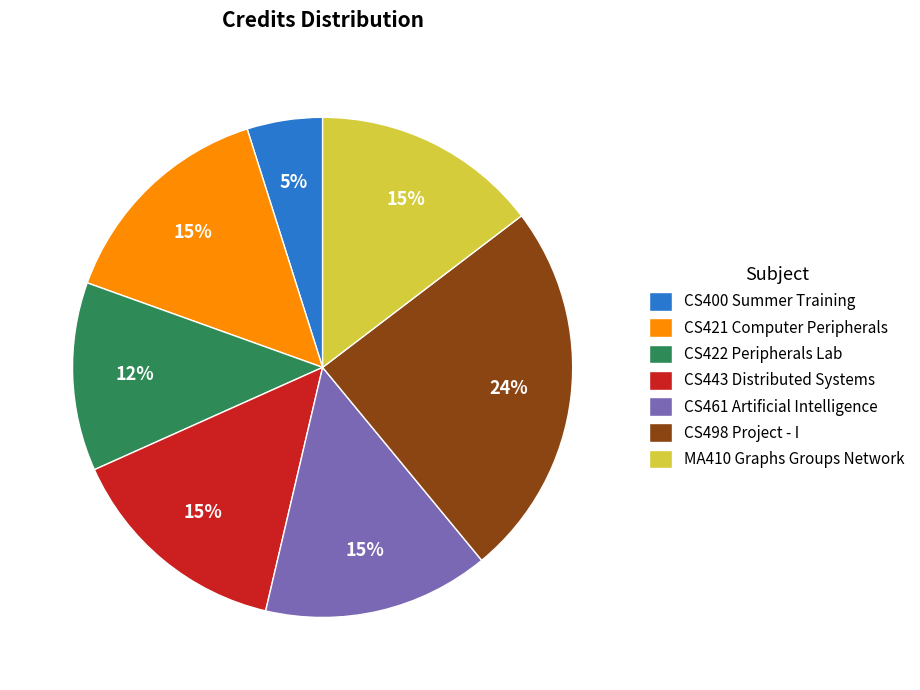

What is the smallest slice in the pie chart?

CS400 Summer Training